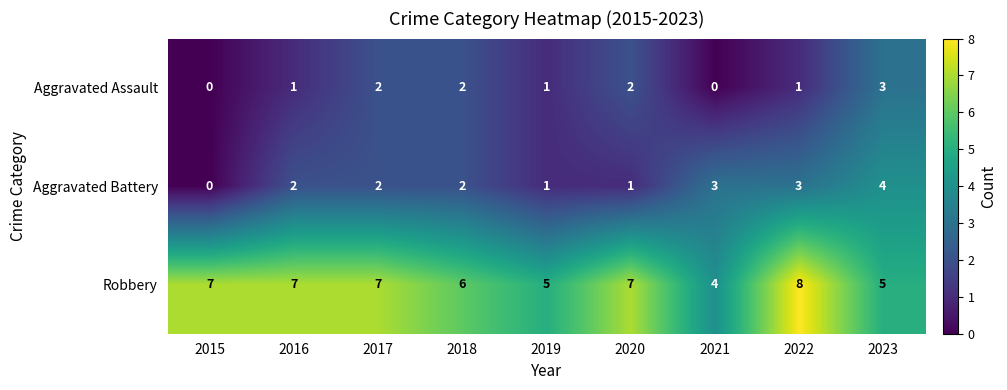

What is the maximum value shown in the chart?

8